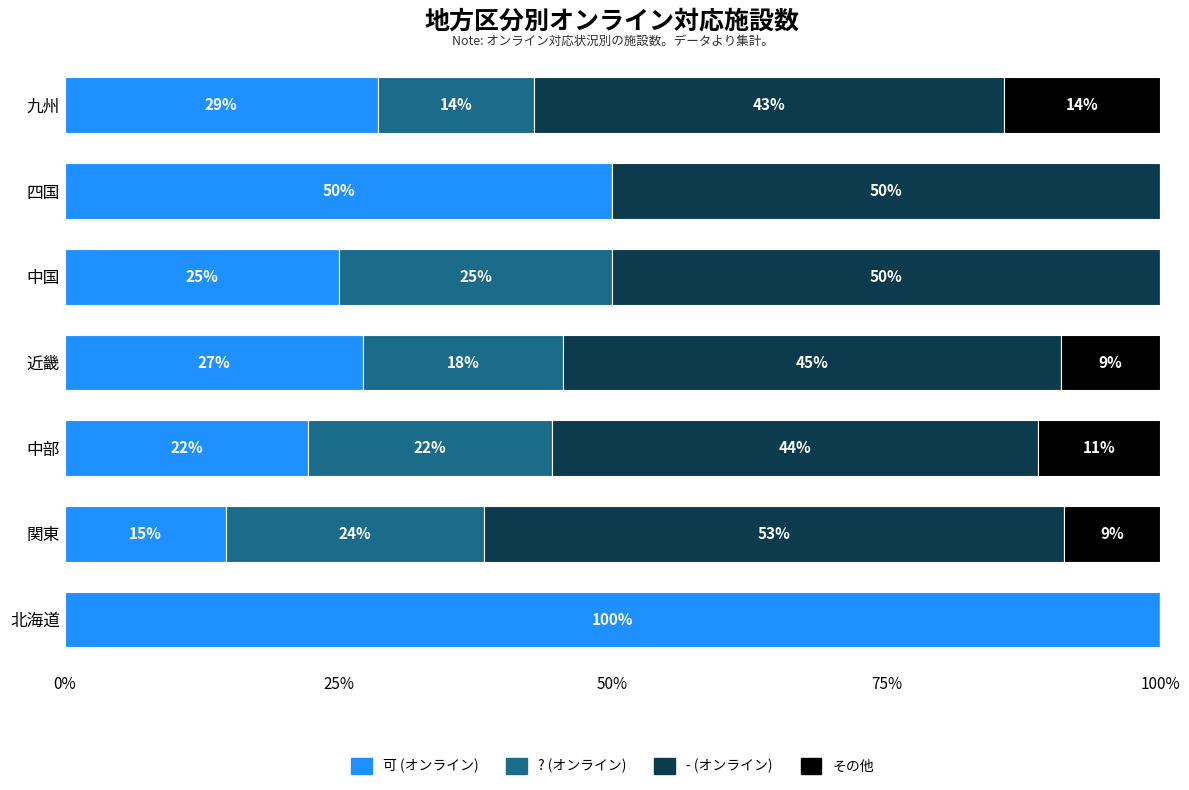

What are all the series names shown in the legend?

可 (オンライン), ? (オンライン), - (オンライン), その他